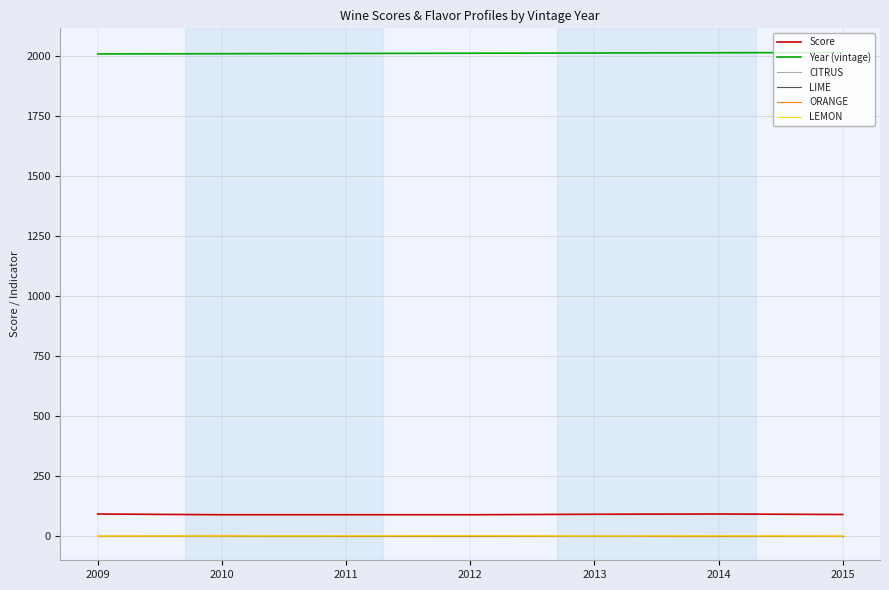

True or false: Score and LIME intersect in this chart.

False